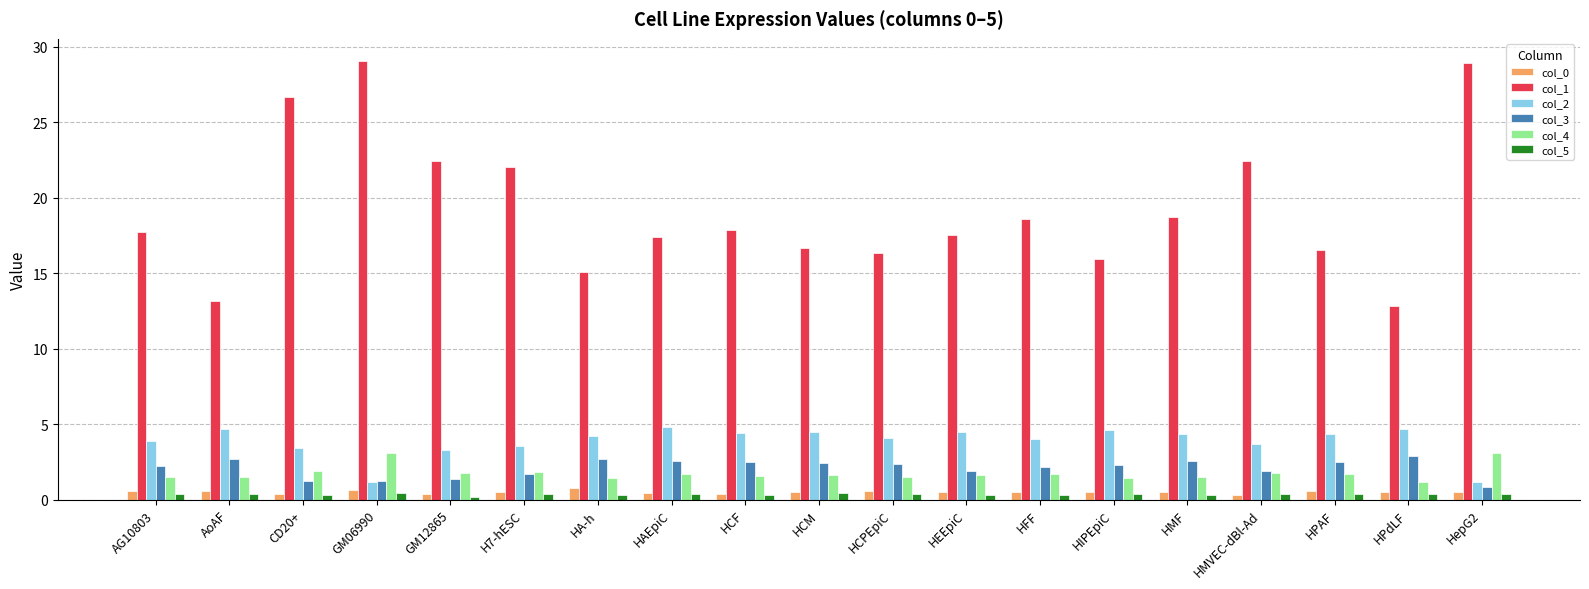

What are all the series names shown in the legend?

col_0, col_1, col_2, col_3, col_4, col_5